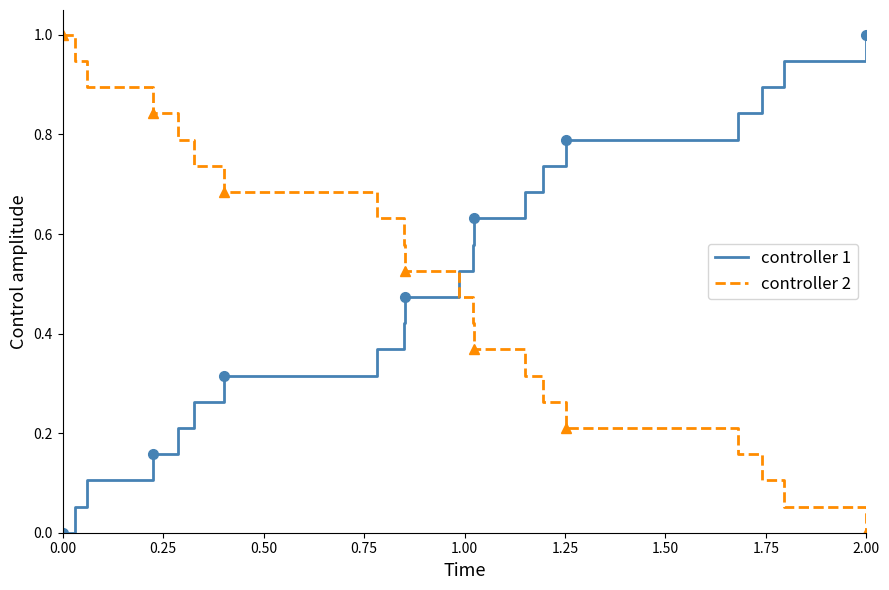

What is the average value of the controller 2 series?

0.5